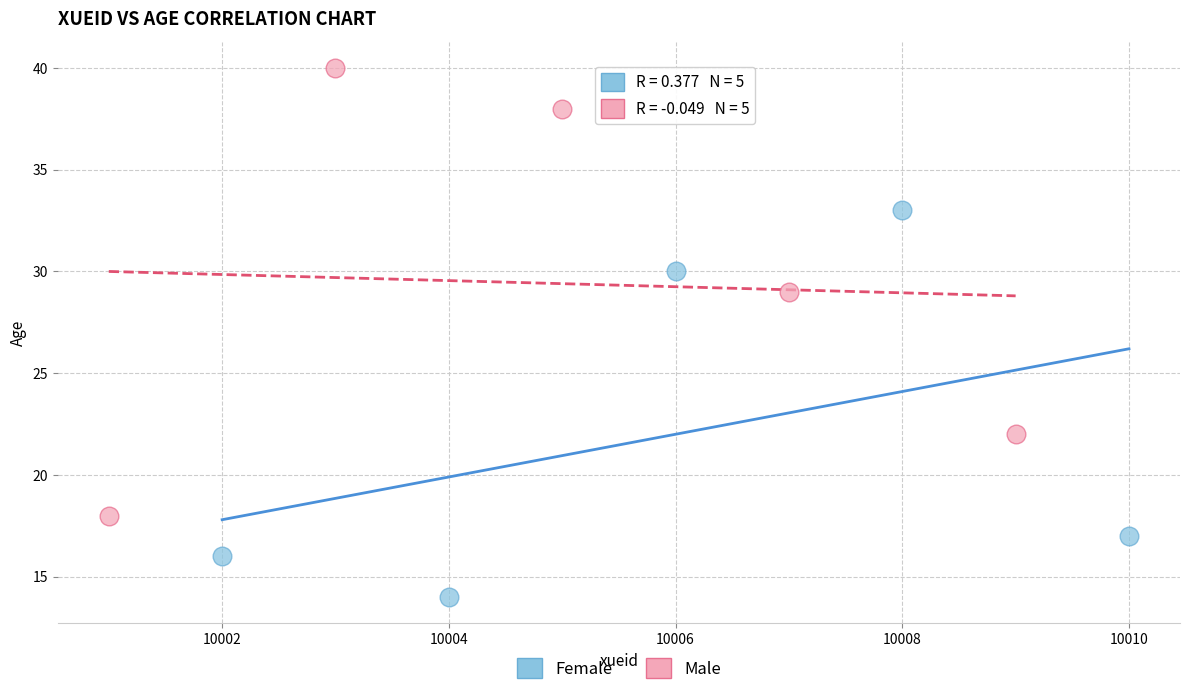

Which series has the widest spread of Y values?

Male